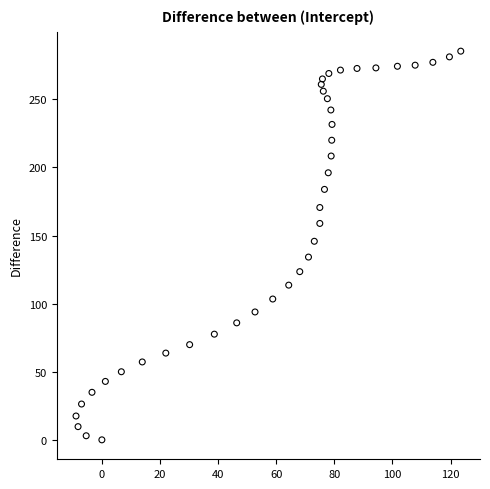

What is the range of X values (max minus min)?

132.4